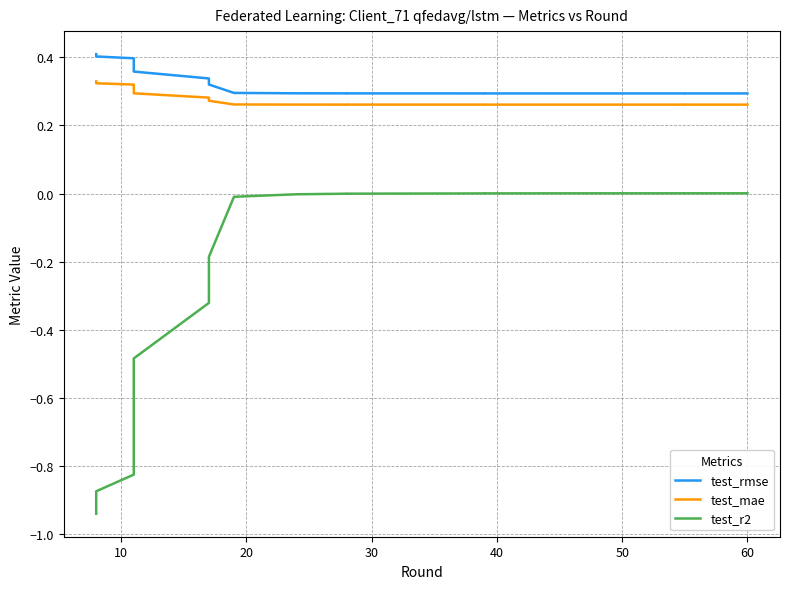

What is the sum of all test_rmse values?

6.5